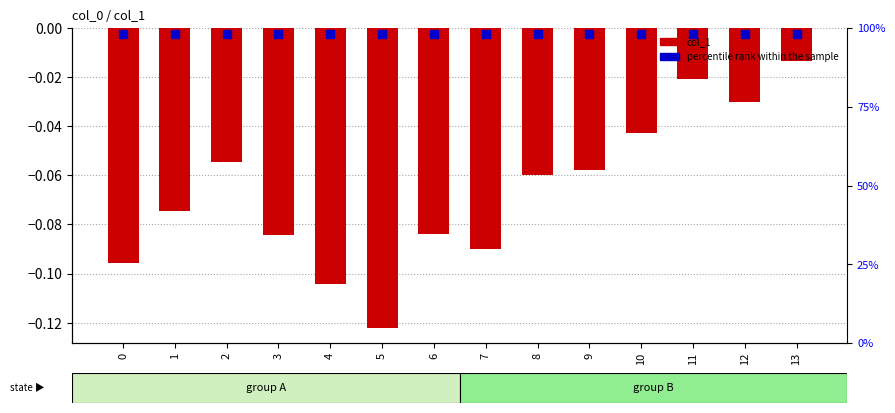

What are all the series names shown in the legend?

col_1, percentile rank within the sample